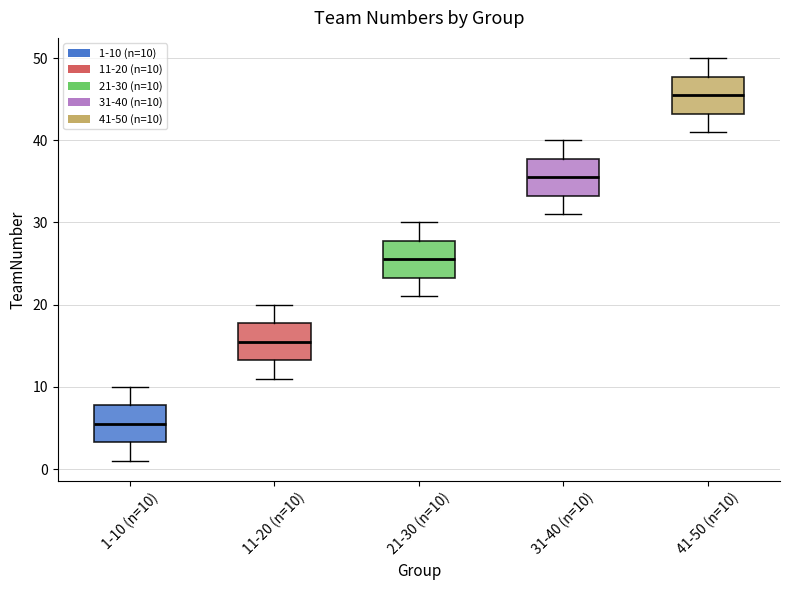

Which box's median line is the highest?

41-50 (n=10)